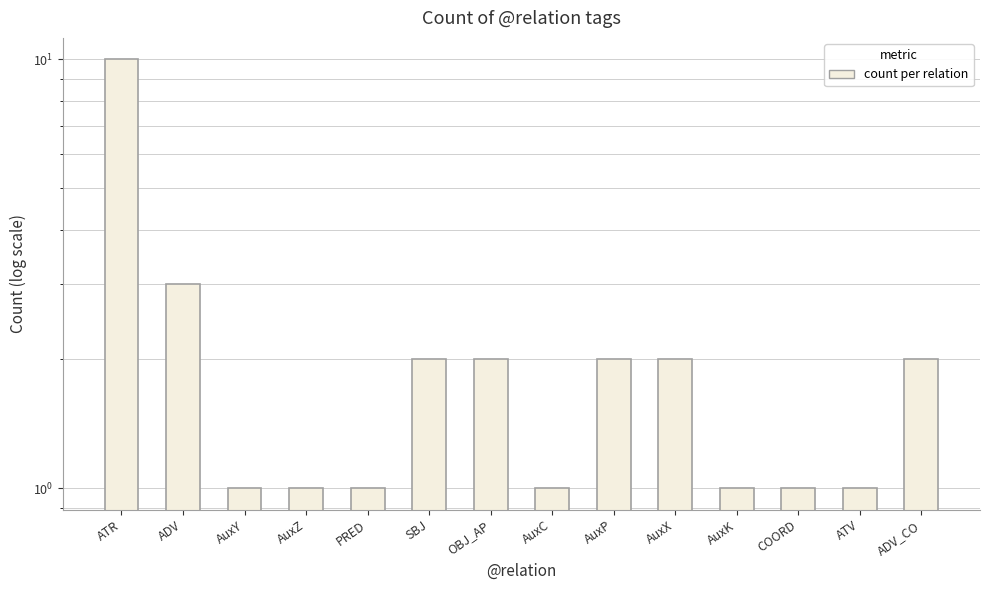

Approximately how many times larger is the value at AuxP compared to AuxY?

2.0